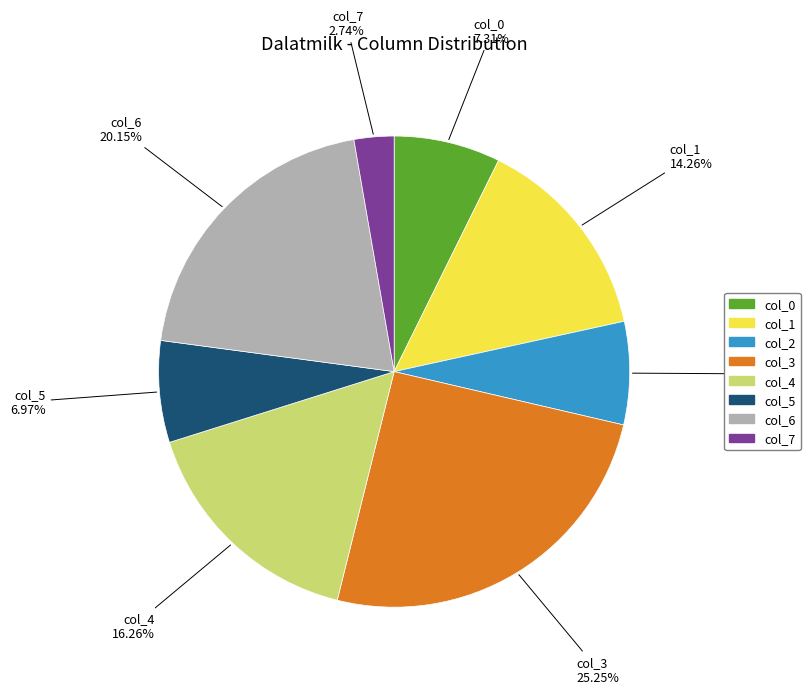

To the nearest percent, what portion does col_7 represent?

3%